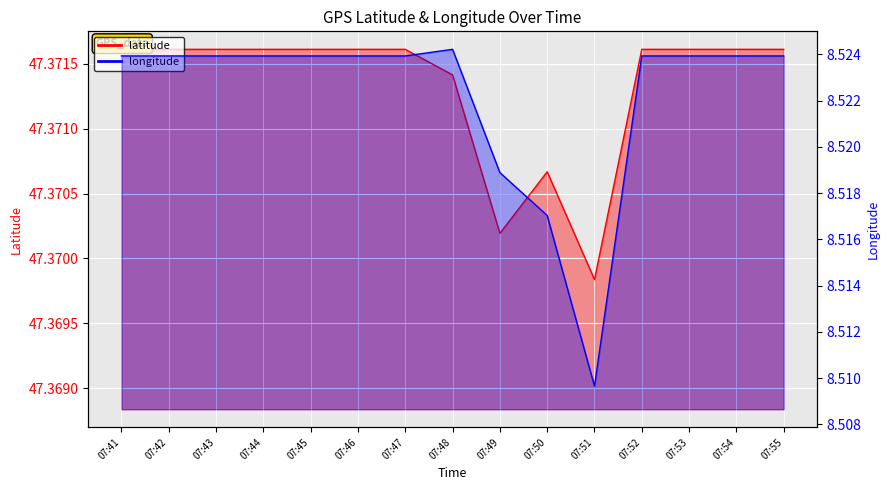

What is the spread (max minus min) of values at 07:43?

38.8